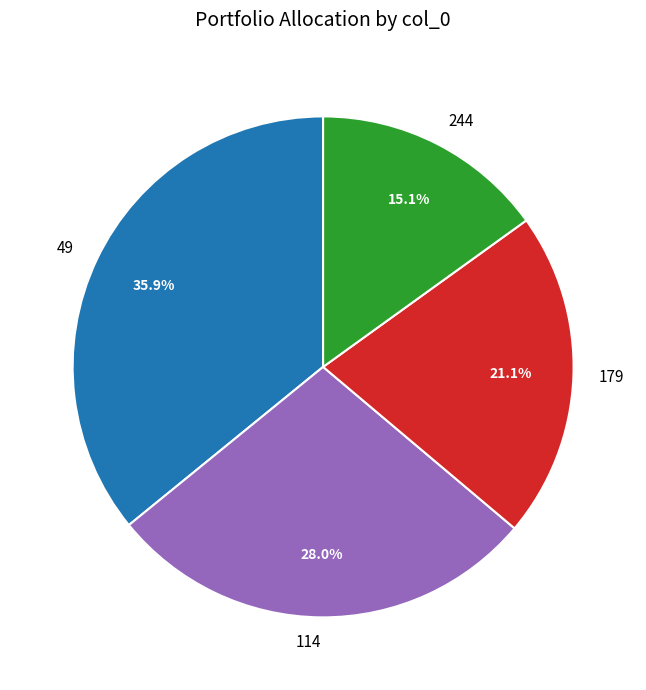

Which slice is the largest?

49